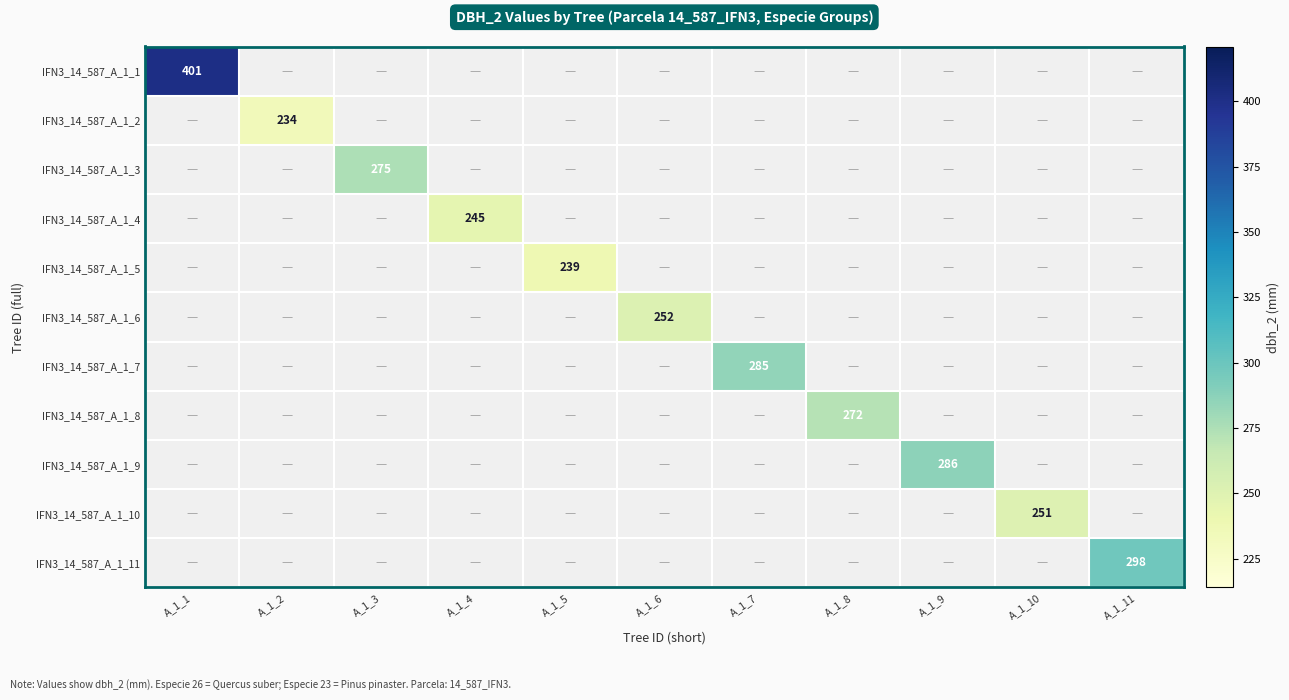

At how many categories does at least one series exceed 142?

11